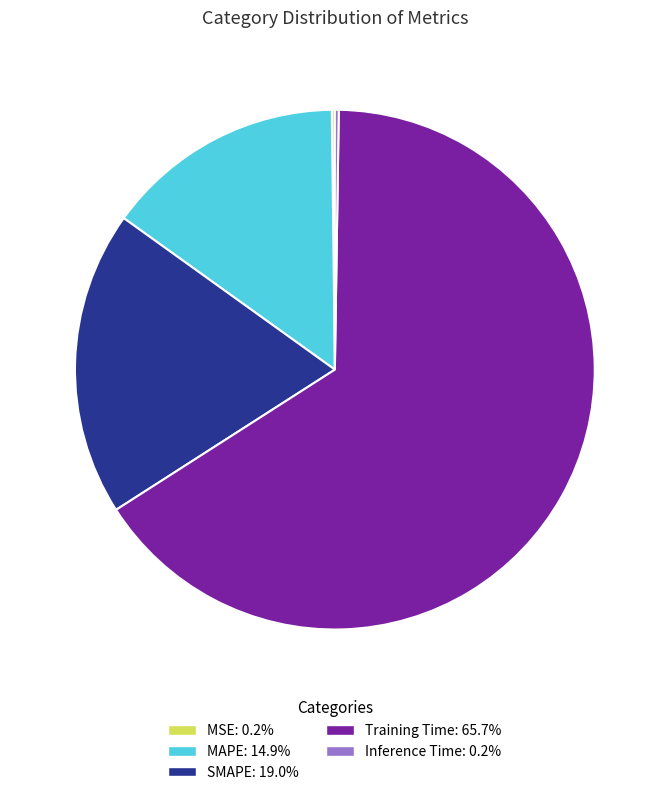

Which category has the biggest portion of the pie?

Training Time